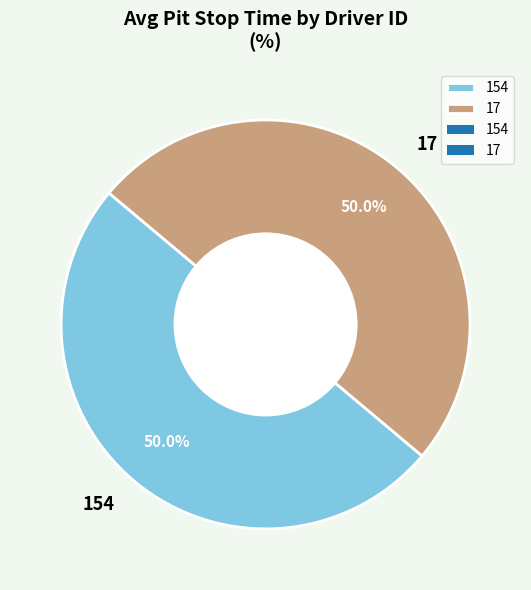

What percentage do 154 and 17 together represent?

100.0%